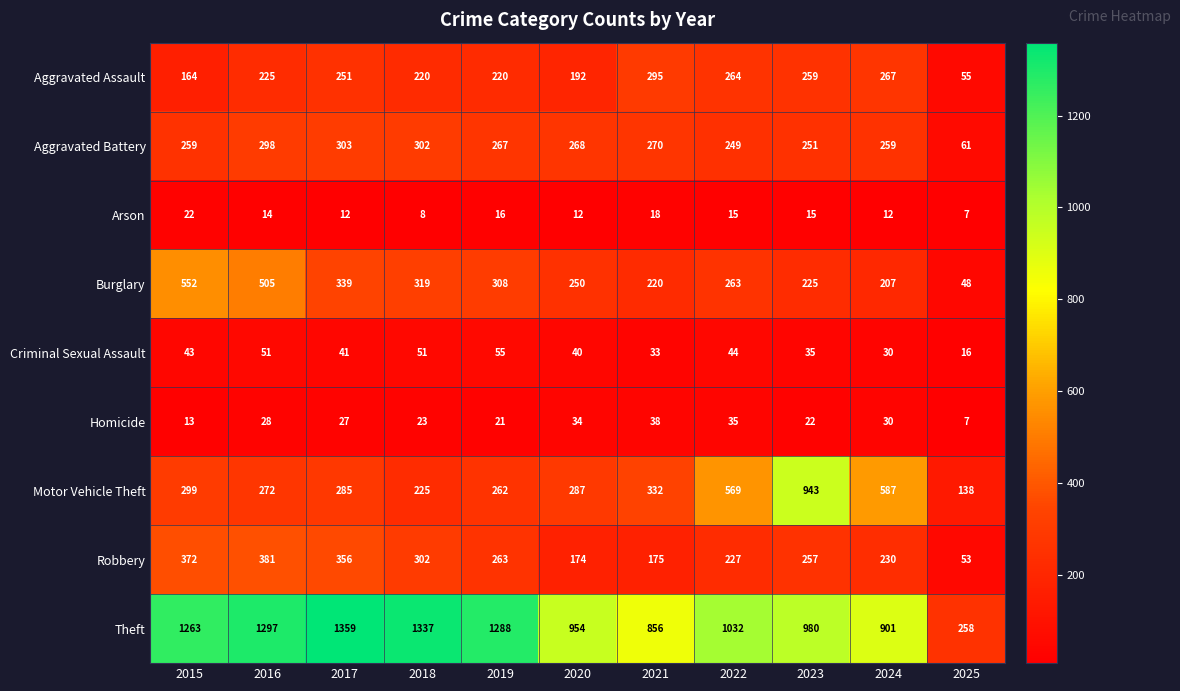

Which label corresponds to the smallest value in the chart?

2025